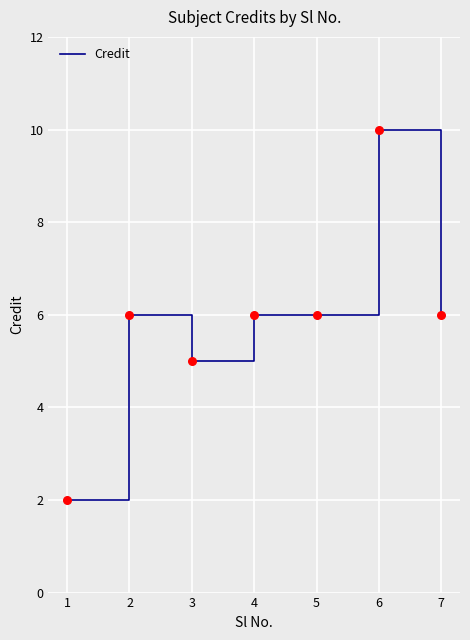

What is the change in value from 3 to 6?

+5